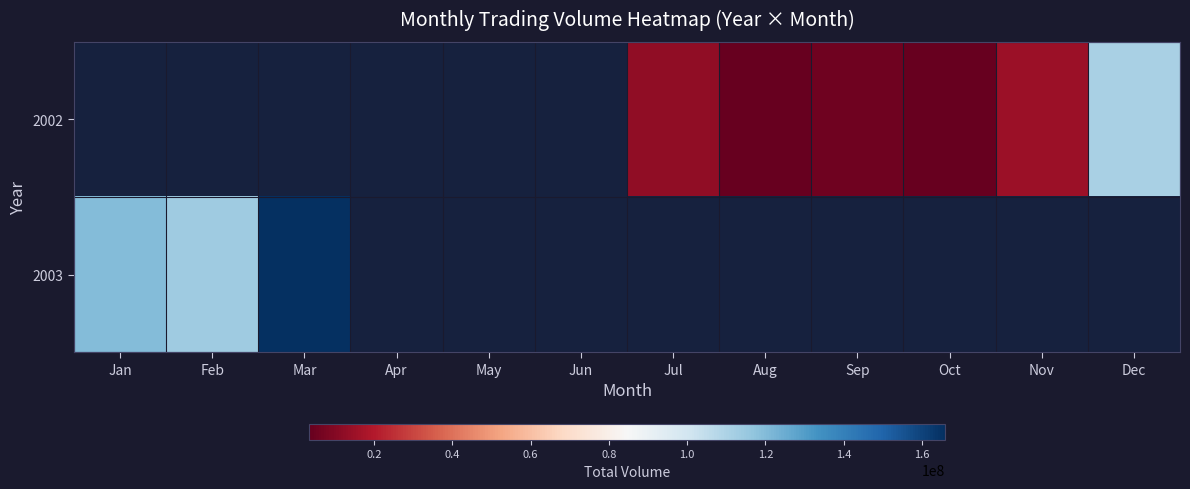

What is the minimum value for 2003?

113231645.0